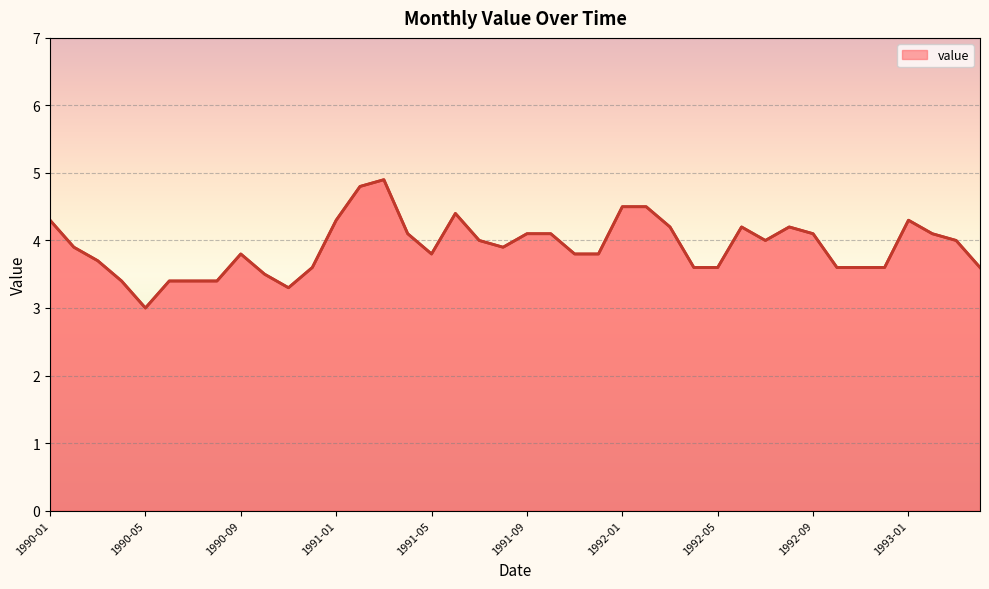

What is the smallest value displayed?

3.0